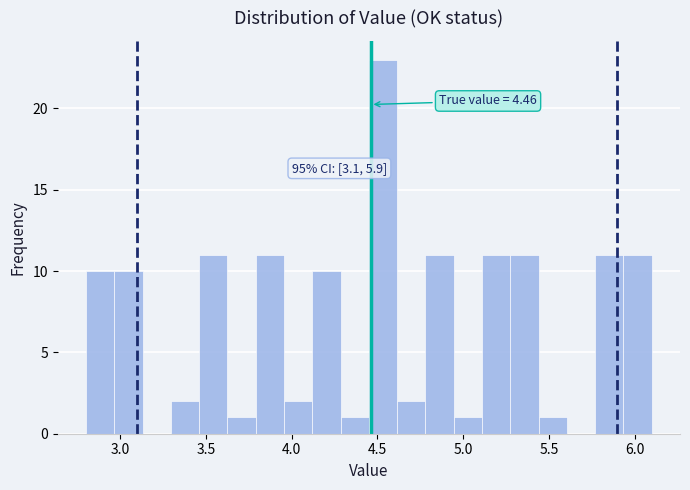

Read against the x-axis, roughly where is the centre of the tallest bar?

4.55